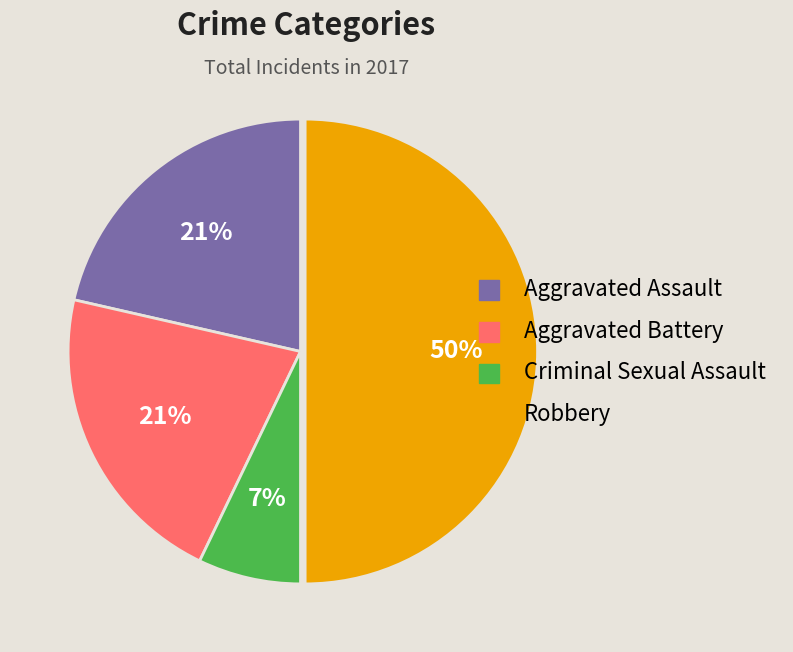

To the nearest percent, what is the average slice percentage?

25%